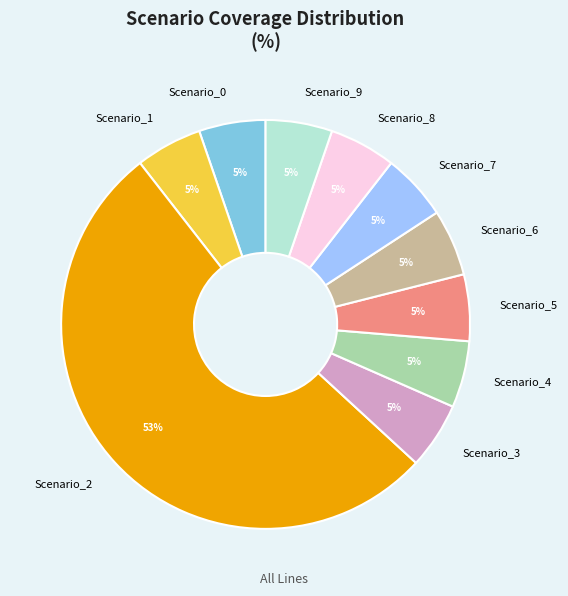

True or false: Scenario_3 accounts for 1% of the total.

False